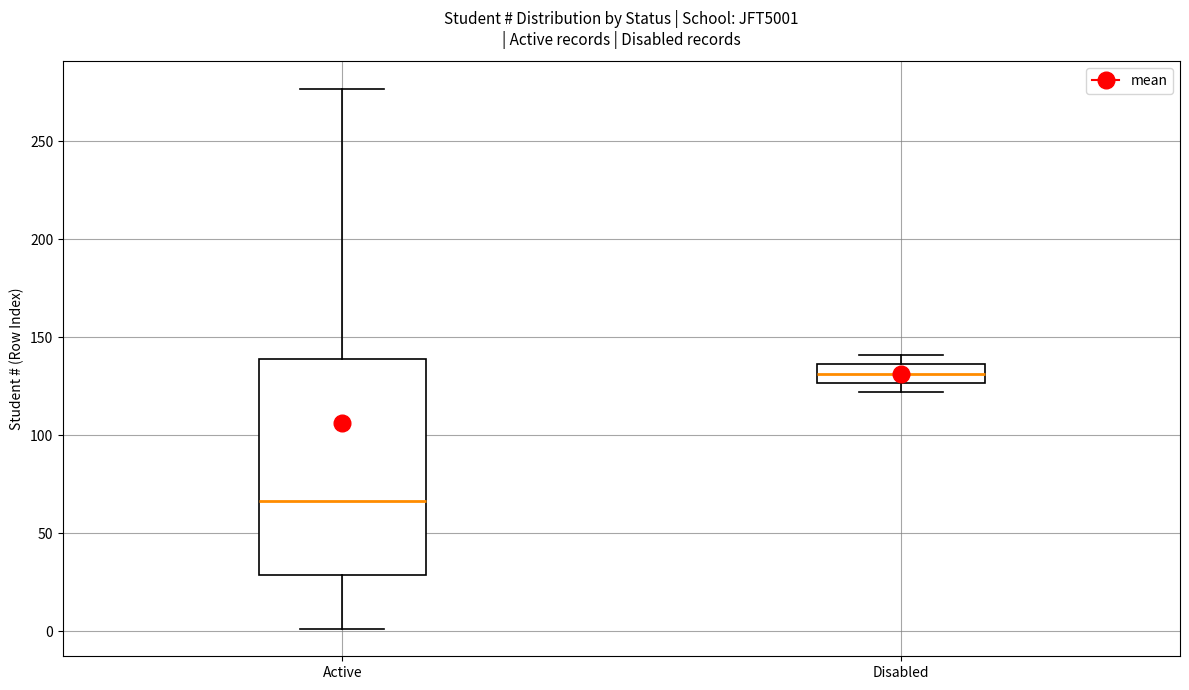

Reading left to right, transcribe this box plot: for each box, give where its median line is, the range the box spans, and where its two whiskers end, as read against the y-axis. The values are not printed on the chart, so give them approximately, as read against the axis.

Active: median 65, box 30 to 140, whiskers 0 to 275
Disabled: median 130, box 125 to 135, whiskers 120 to 140